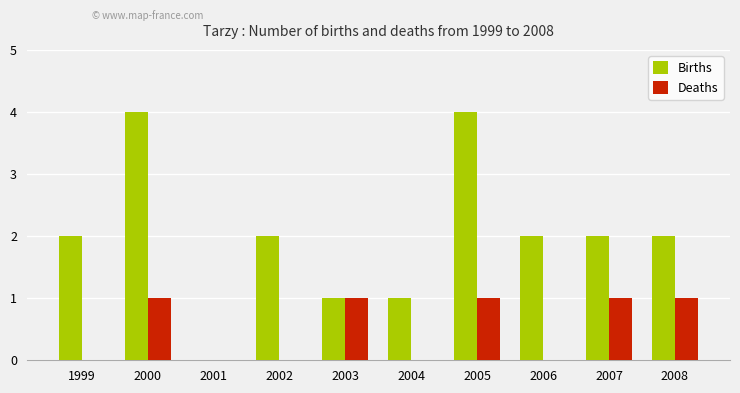

Is it true that Births equals 2 at 2005?

False